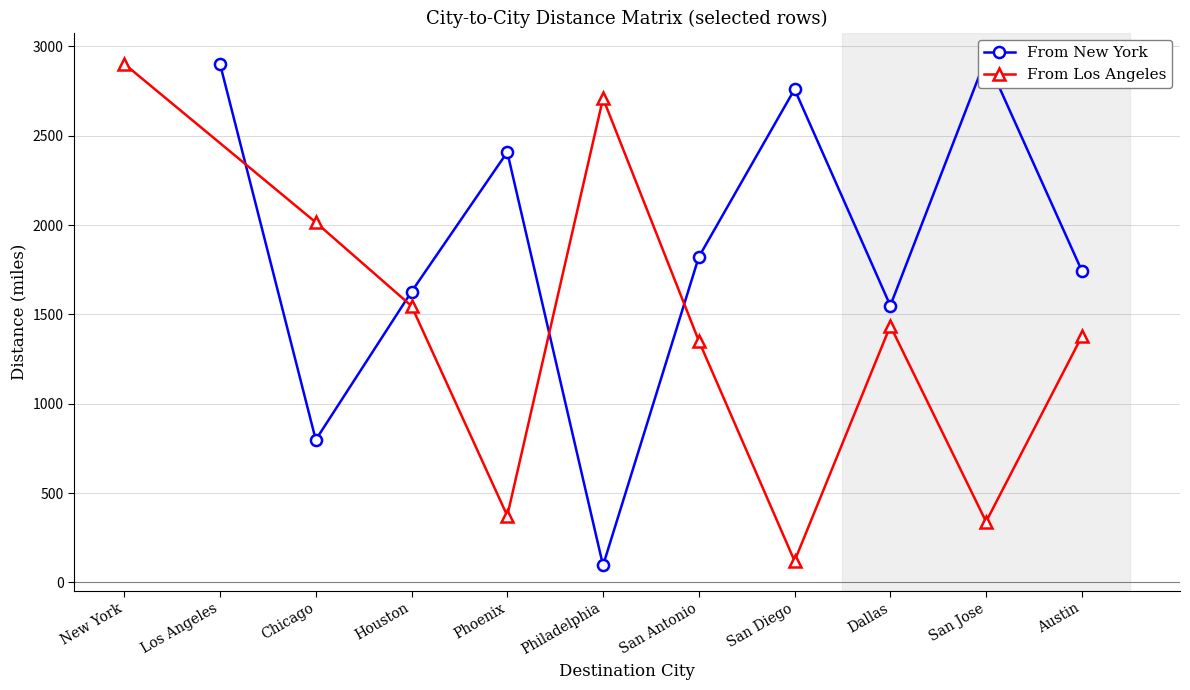

How many lines are shown in the chart?

2